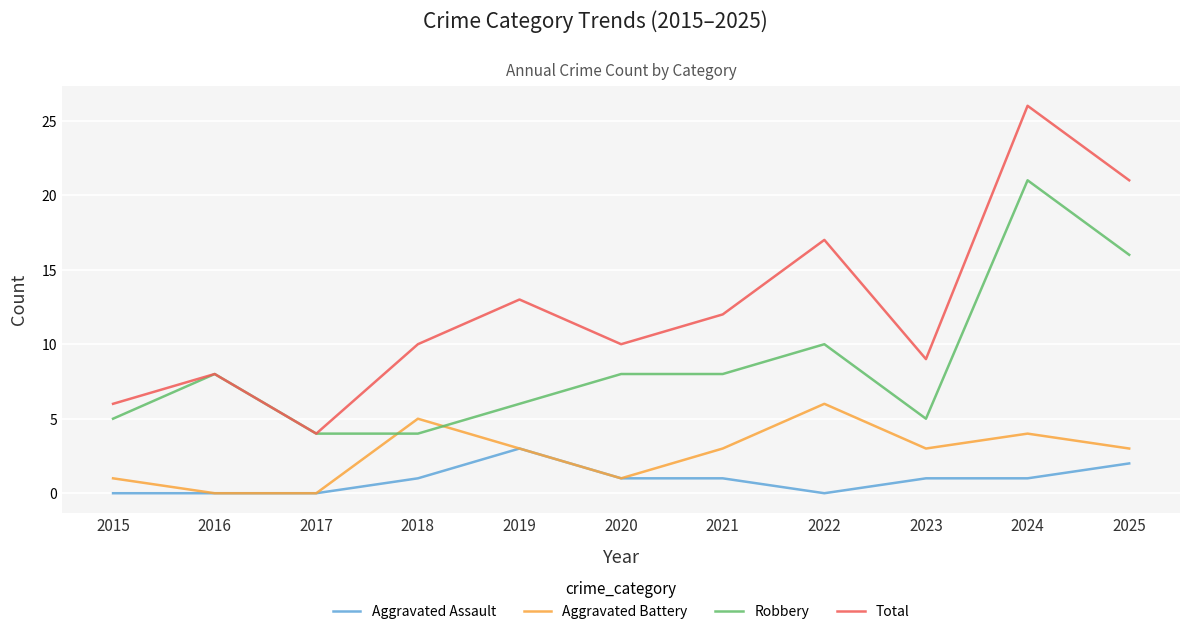

What is the difference between the maximum and second lowest values in the Robbery series?

17